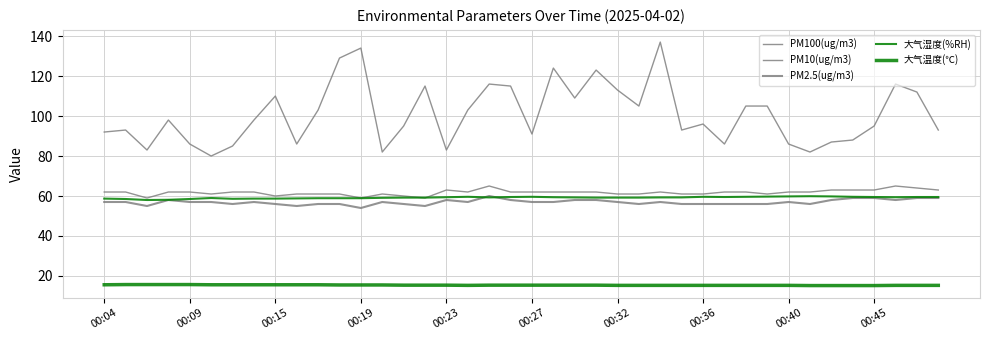

How many lines are shown in the chart?

5